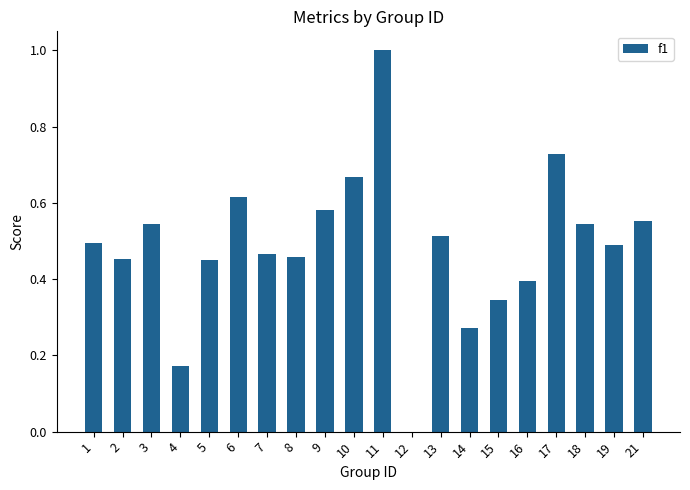

The value at 5 is 0.6. True or false?

False